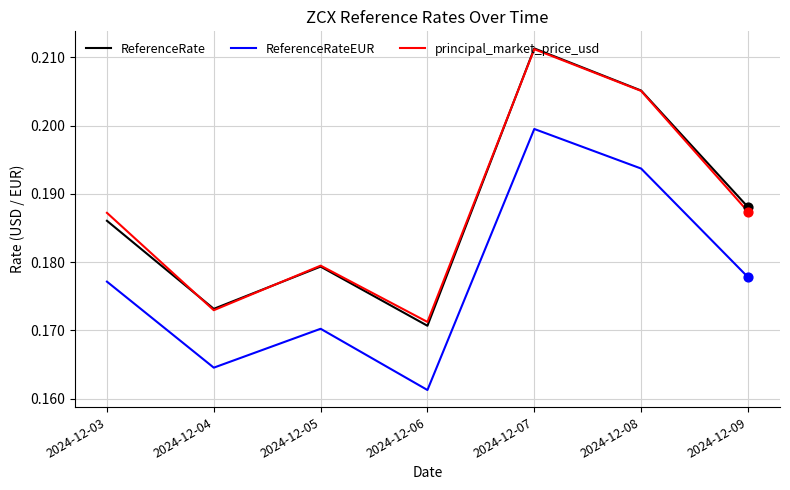

Is the value of principal_market_price_usd at 2024-12-09 greater than the value of ReferenceRateEUR at 2024-12-07?

No